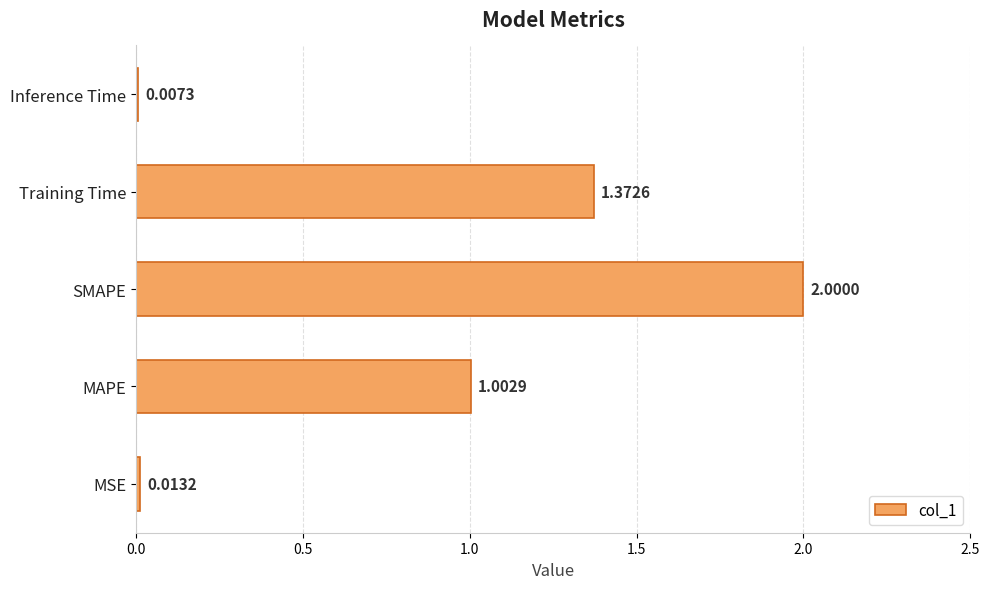

What is the change in value from MSE to SMAPE?

+2.0